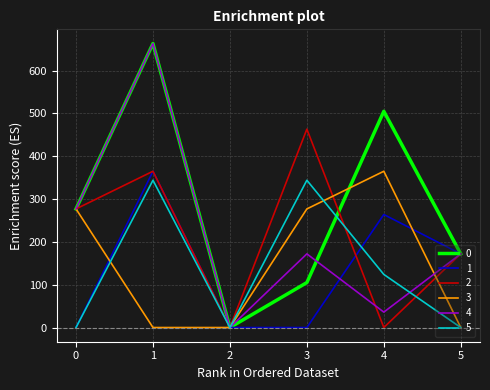

How many distinct data groups are displayed?

6